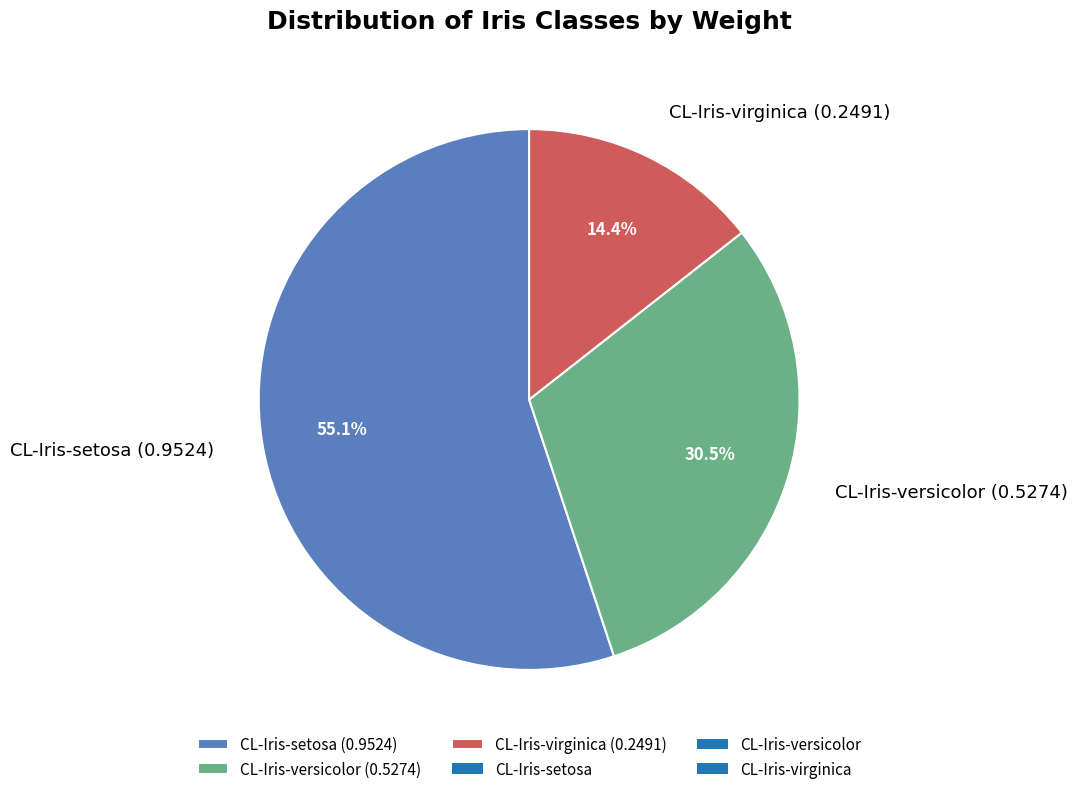

To the nearest percent, what is the combined percentage of CL-Iris-setosa and CL-Iris-versicolor?

86%